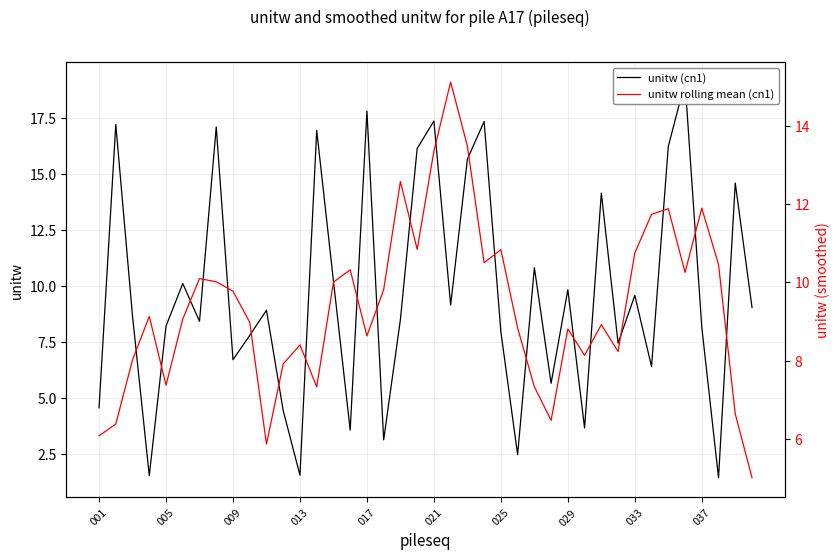

At which label does unitw rolling mean (cn1) reach its minimum?

39